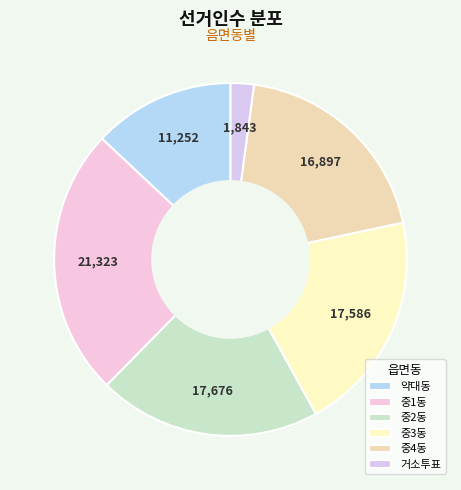

To the nearest percent, what is the combined percentage of 거소투표 and 약대동?

15%